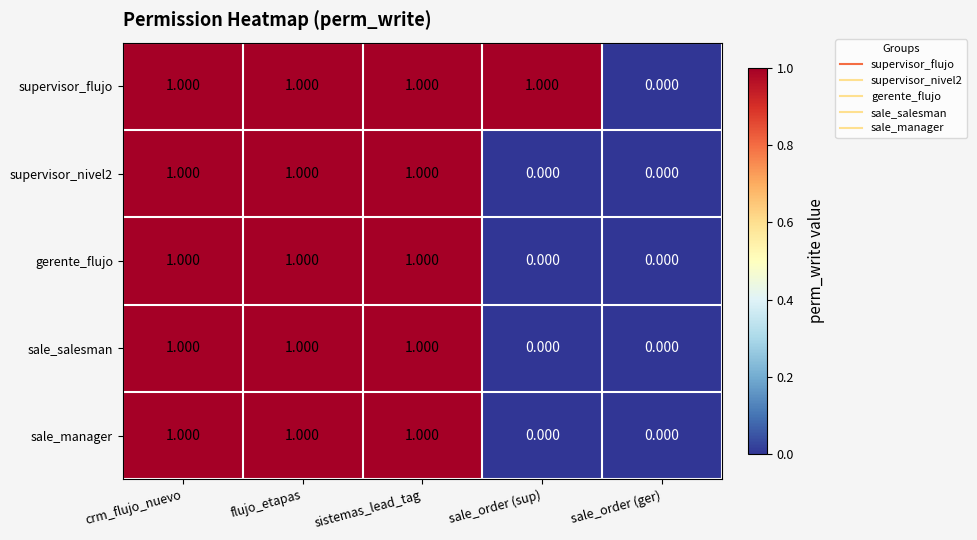

Which series has the largest total across all categories?

supervisor_flujo